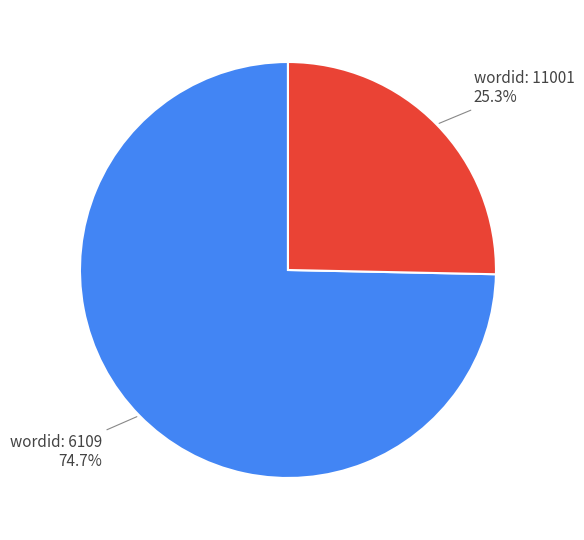

How many slices are in this pie chart?

2